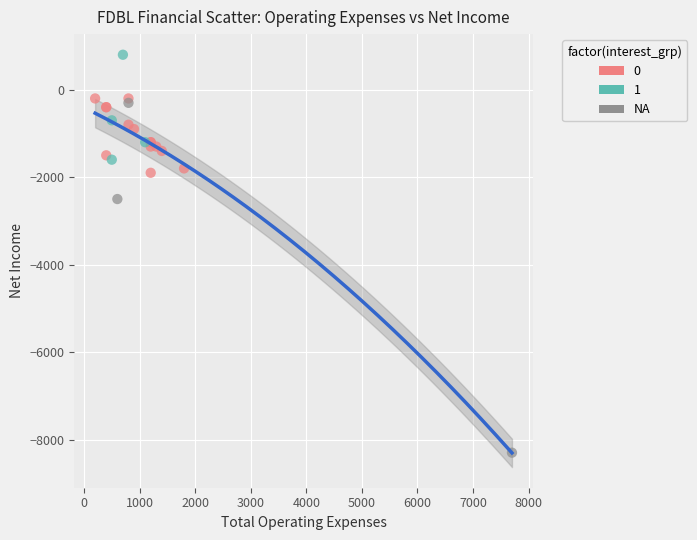

Which series has the largest Y range (max minus min)?

NA